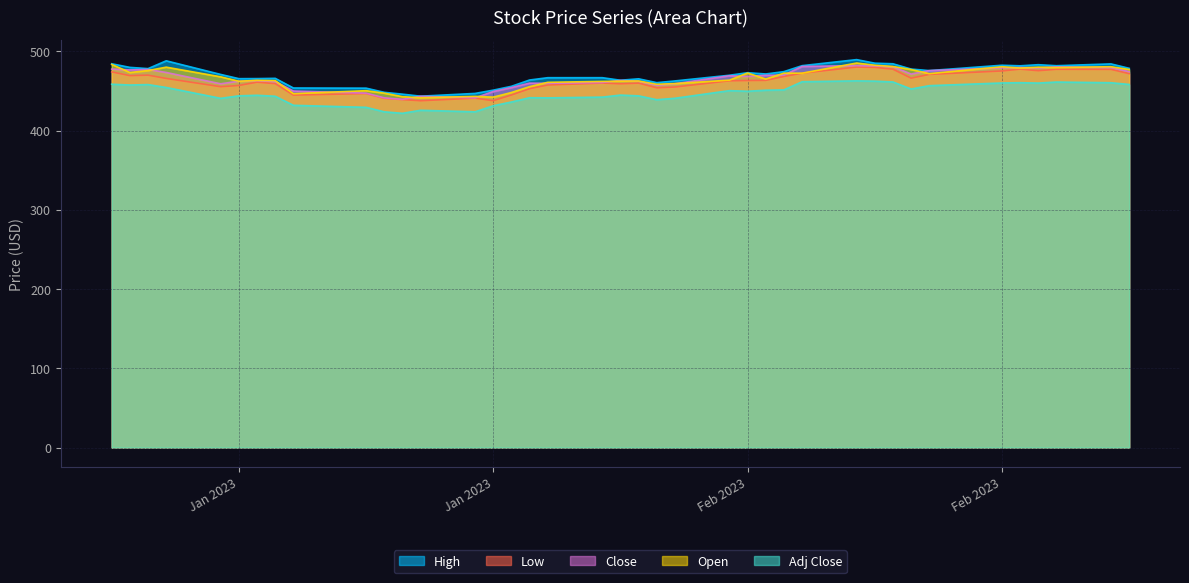

Count the number of categories in the chart.

39